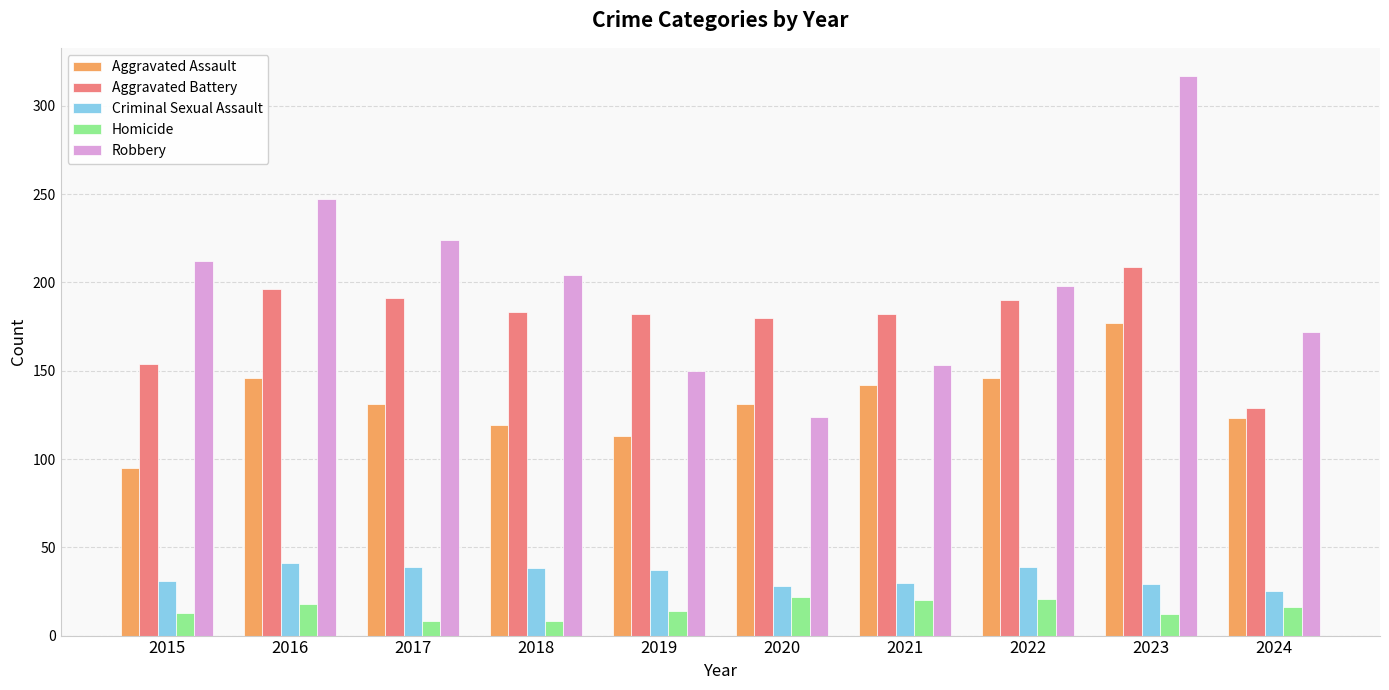

How many bars are there in total?

50